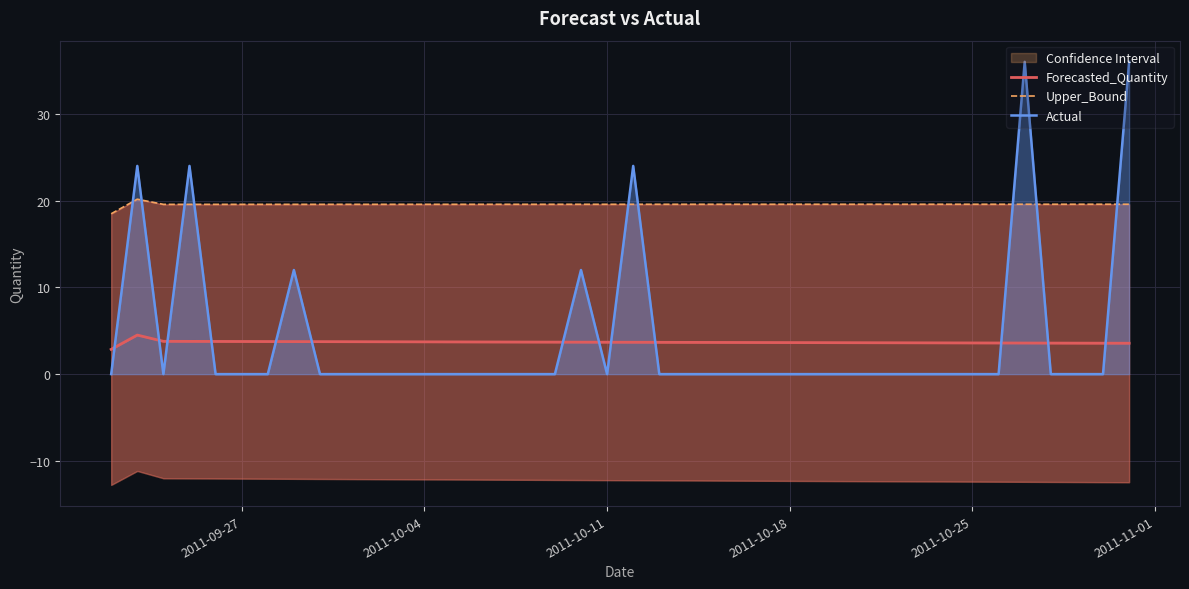

The value of Actual at 2011-10-18 is 35.9. True or false?

False